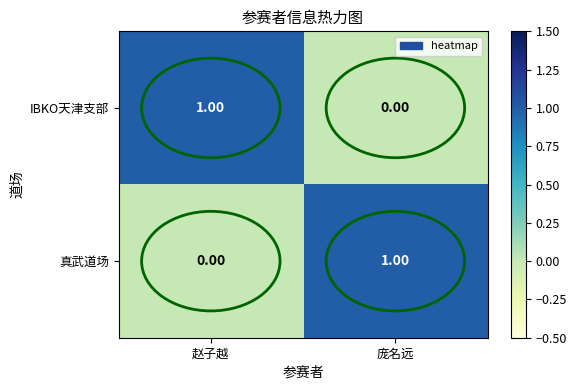

At which label is 真武道场 closest to 0?

赵子越